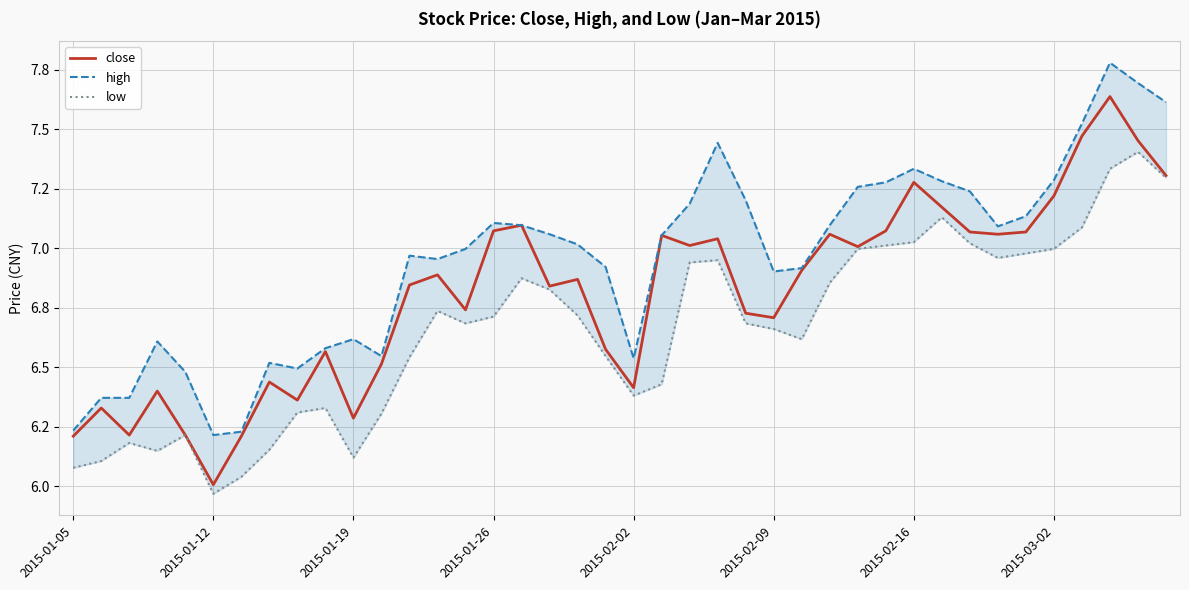

Between 18 and 12, which is larger?

18